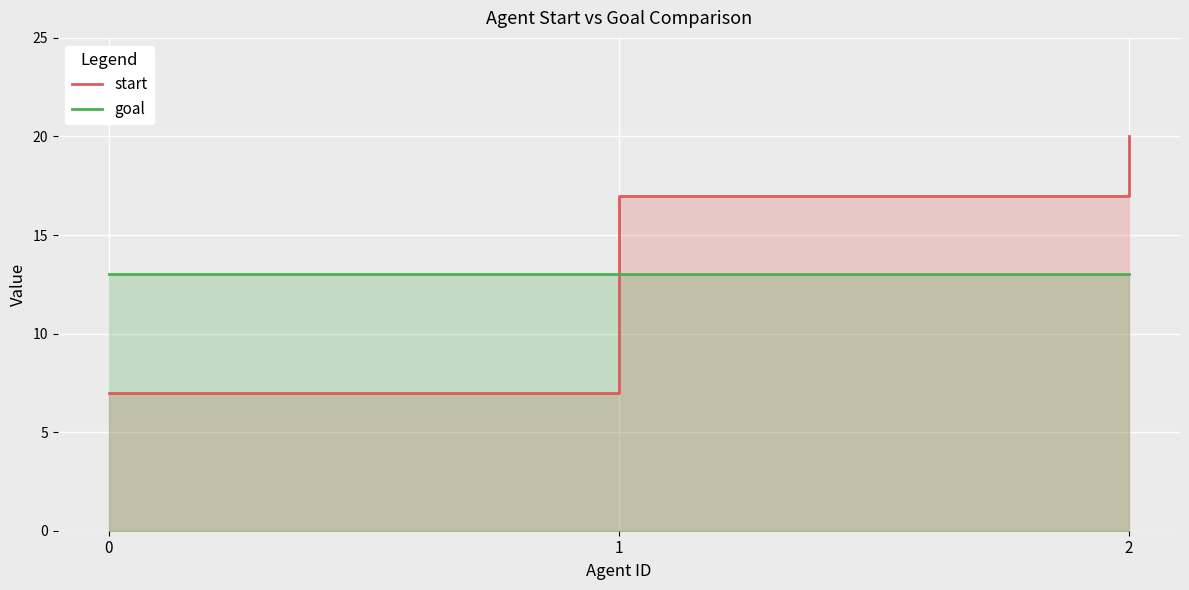

What is the value of the start point at the 3rd from the left?

20